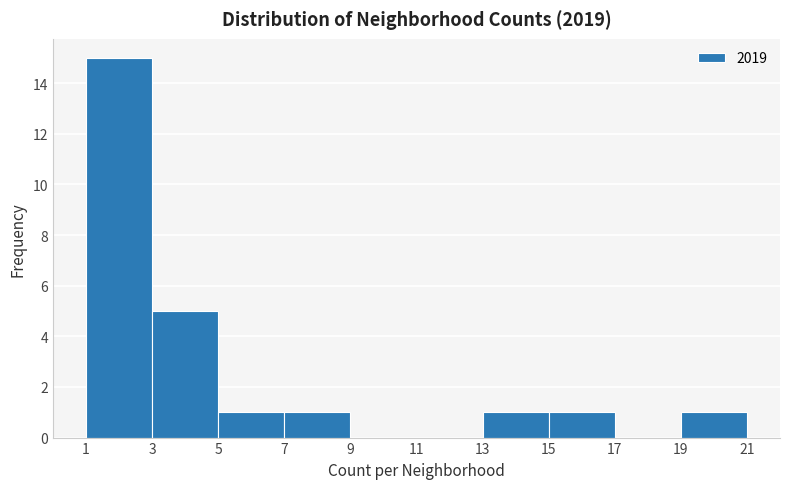

Reading left to right, transcribe this chart: for each bar, give the range it covers on the x-axis and its height. The values are not printed on the chart, so give them approximately, as read against the axis.

1 to 3: 15
3 to 5: 5
5 to 7: 1
7 to 9: 1
9 to 11: 0
11 to 13: 0
13 to 15: 1
15 to 17: 1
17 to 19: 0
19 to 21: 1